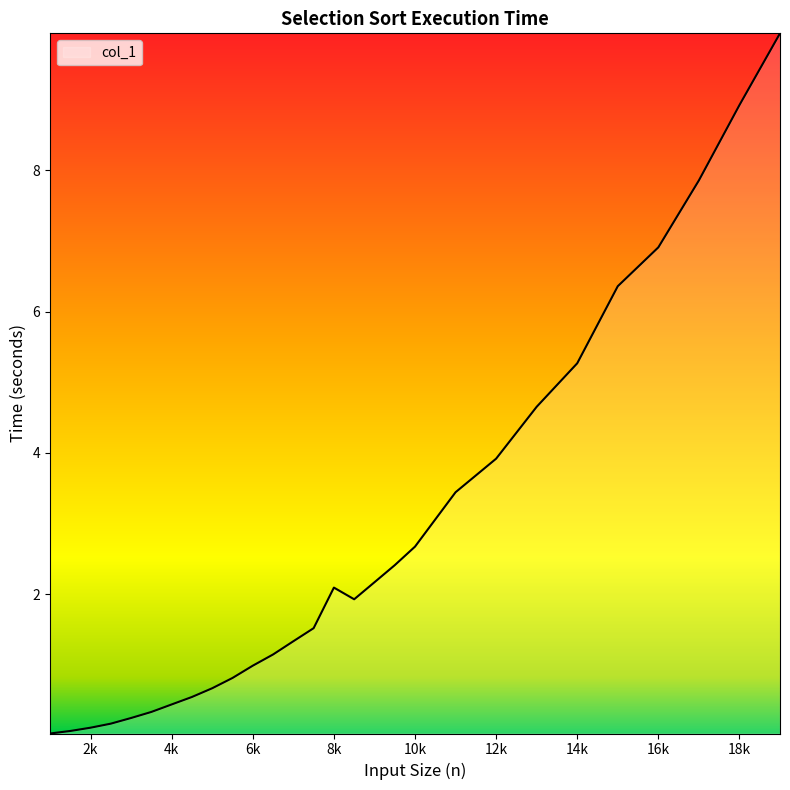

What is the maximum value shown in the chart?

9.9